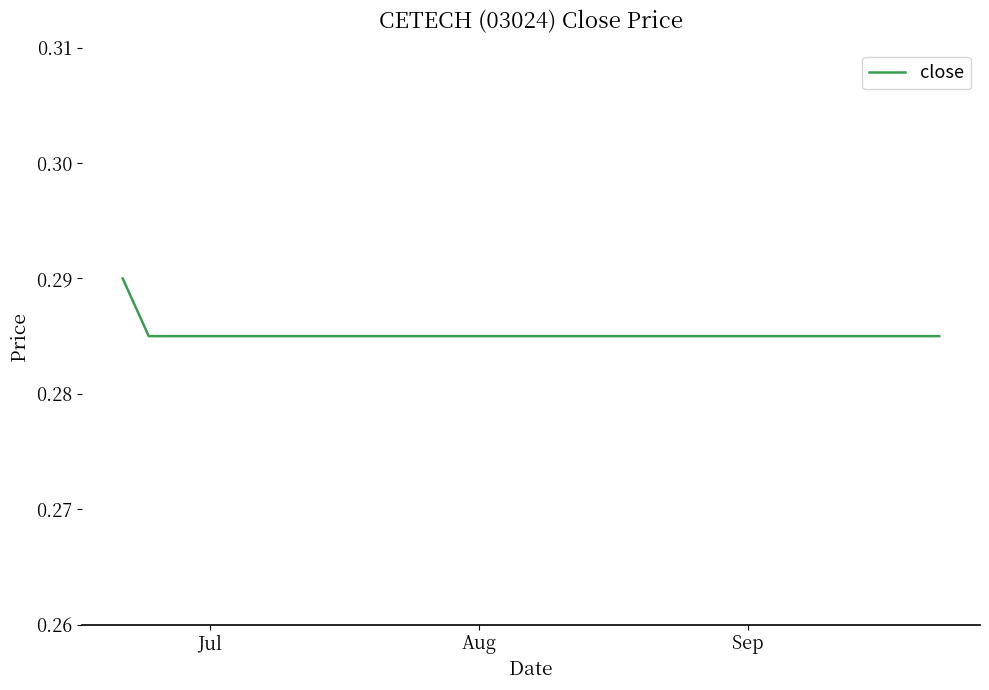

Reading left to right, extract all data points from this chart.

0.3	0.3	0.3	0.3	0.3	0.3	0.3	0.3	0.3	0.3	0.3	0.3	0.3	0.3	0.3	0.3	0.3	0.3	0.3	0.3